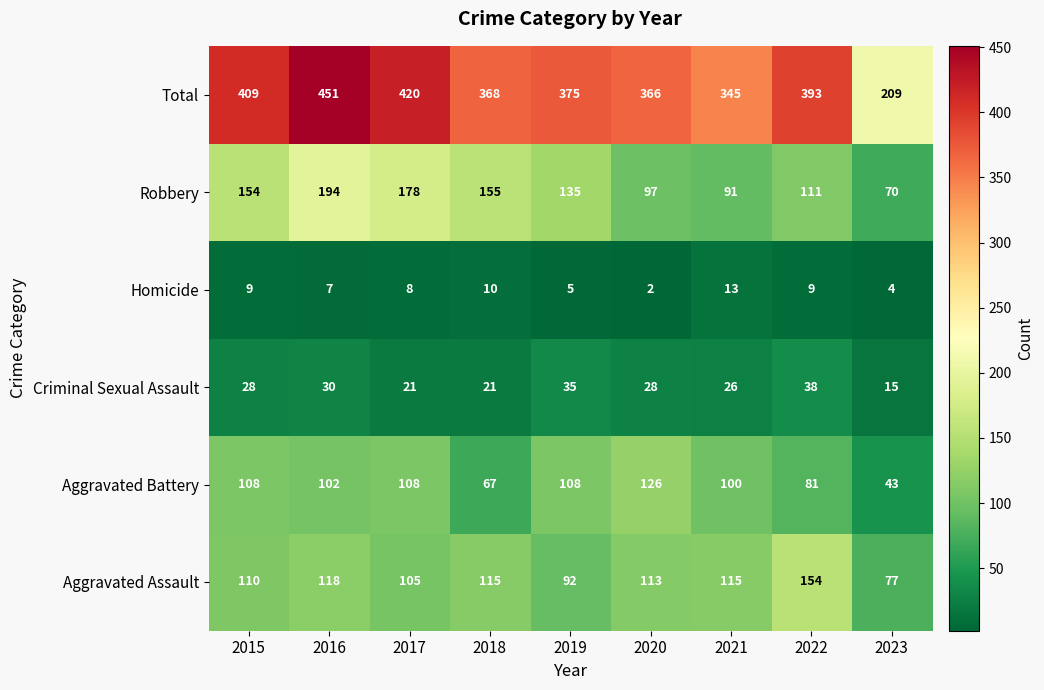

At how many categories does at least one series exceed 293?

8